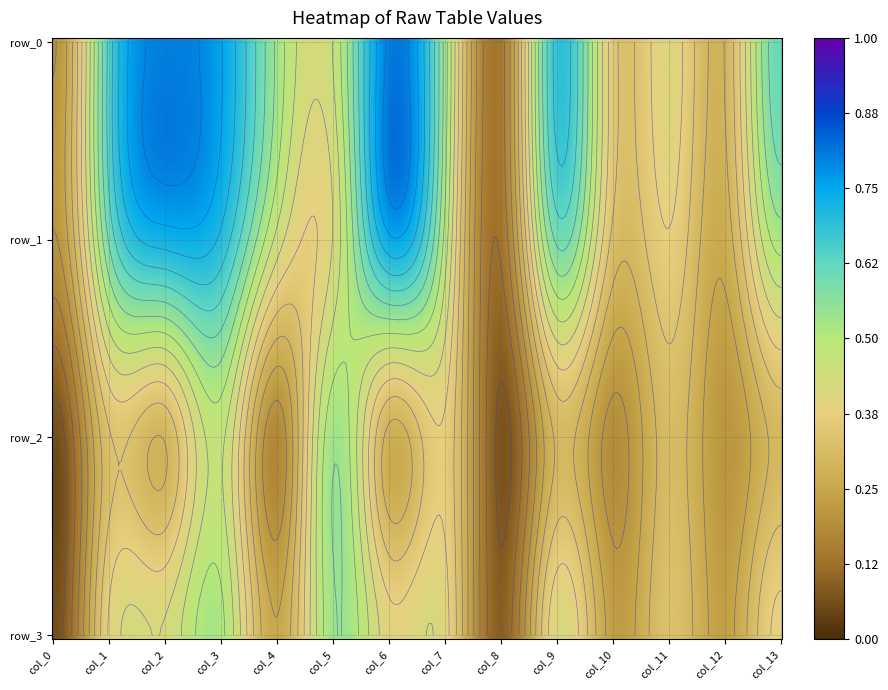

What is the average value of the row_3 series?

0.3